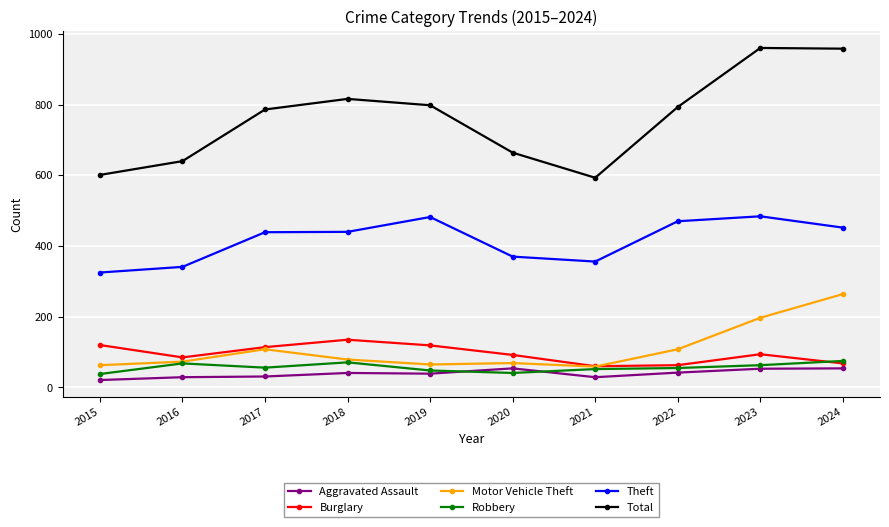

What is the sum of all Total values?

7609